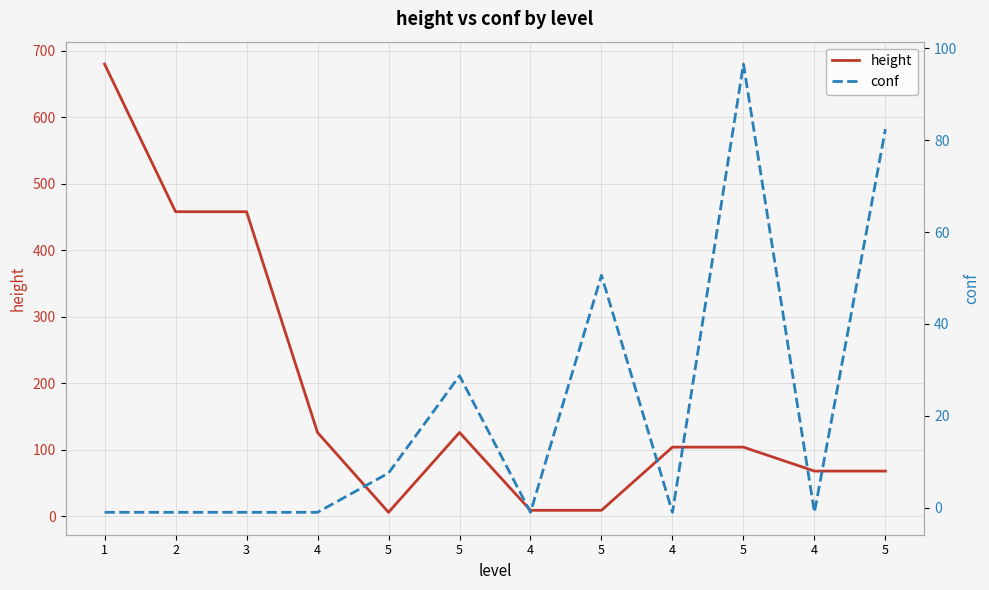

List the series in order of their overall mean, highest first.

height, conf